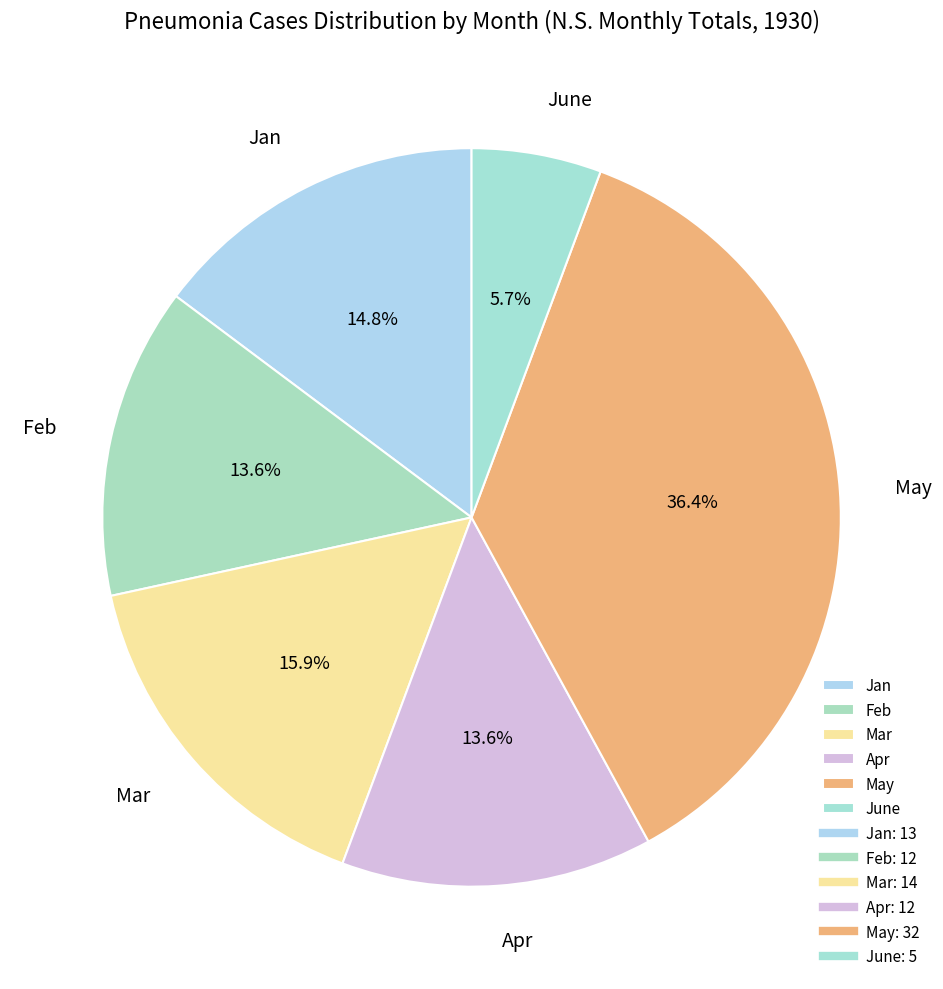

Combined, what portion of the pie is May and Feb?

50.0%